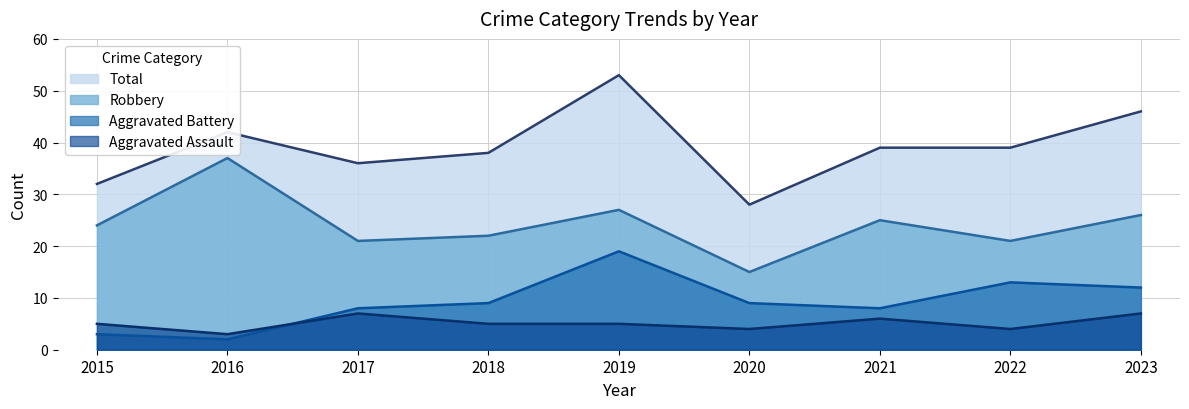

Reading left to right, what are all the values shown in this chart?

Aggravated Assault: 5	3	7	5	5	4	6	4	7
Aggravated Battery: 3	2	8	9	19	9	8	13	12
Robbery: 24	37	21	22	27	15	25	21	26
Total: 32	42	36	38	53	28	39	39	46